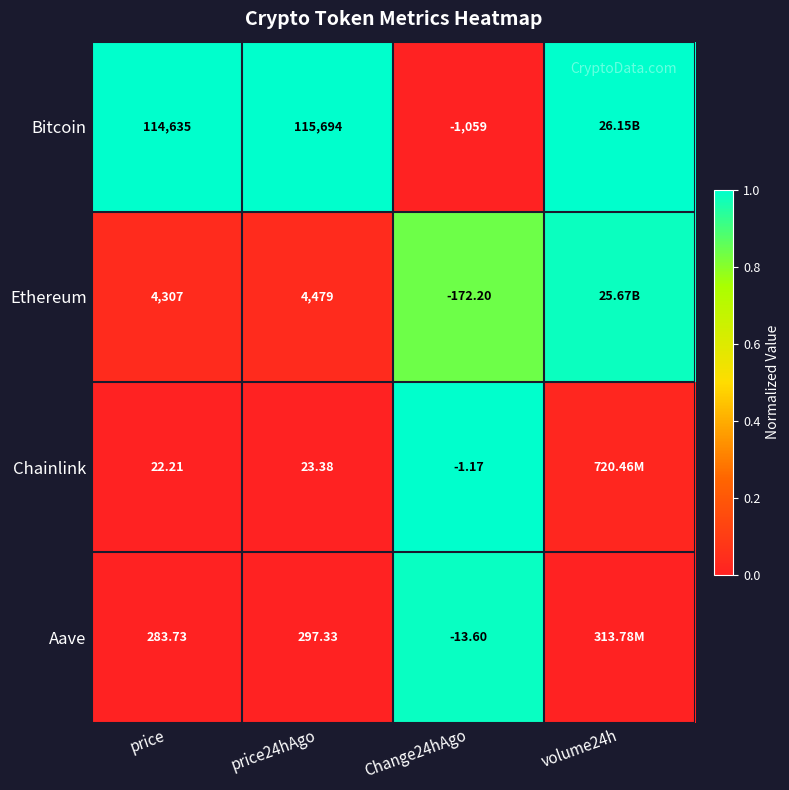

At Change24hAgo, list the series in order from largest to smallest.

Chainlink, Aave, Ethereum, Bitcoin